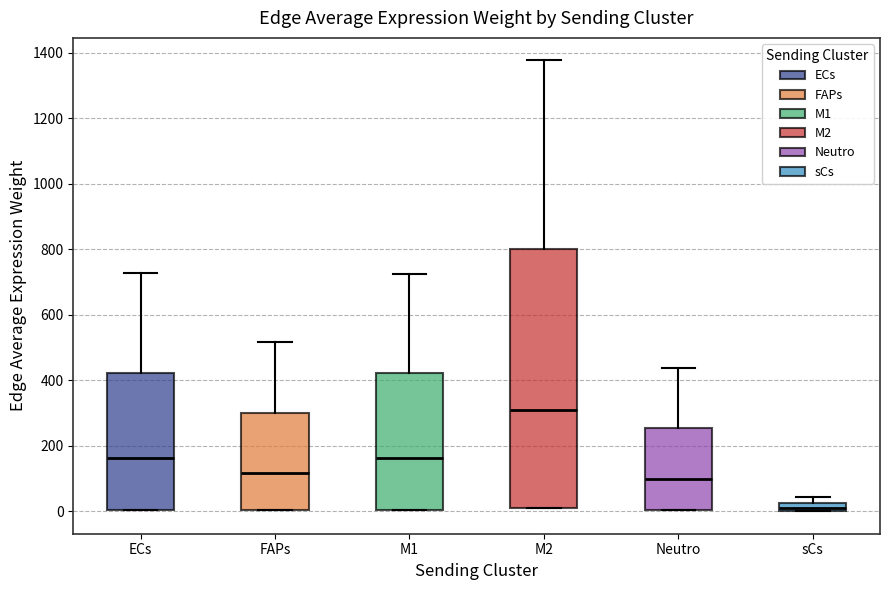

Where does the median line of the box for M1 sit on the y-axis? The values are not printed on the chart, so give them approximately, as read against the axis.

160